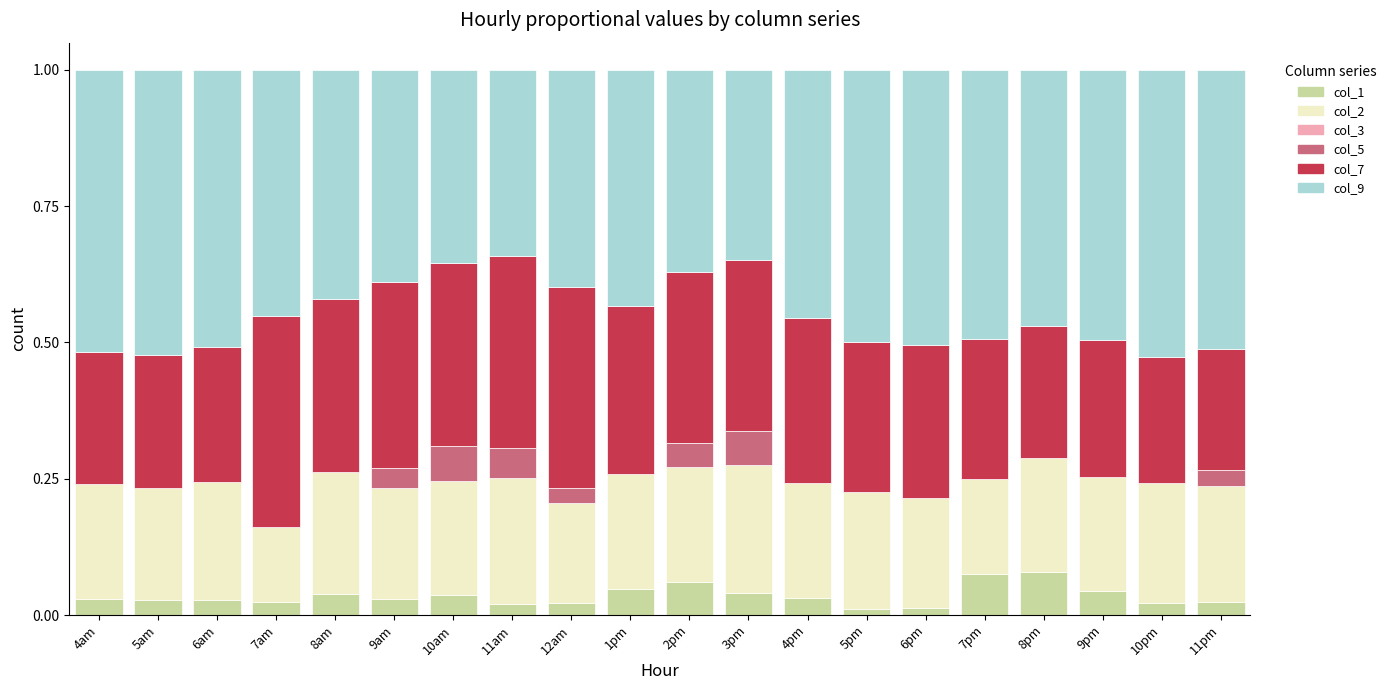

What is the total value across all series at 10pm?

1.0